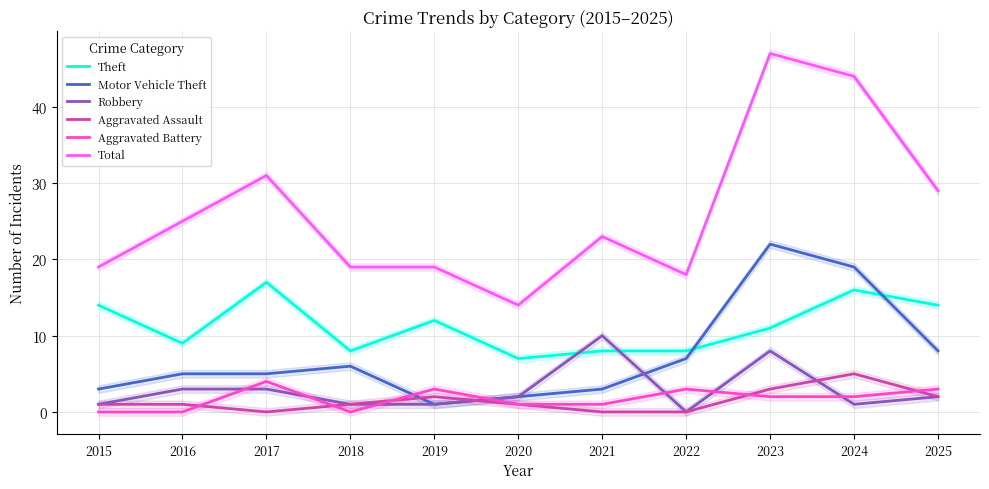

Is the value of Aggravated Assault at 2022 greater than the value of Total at 2021?

No